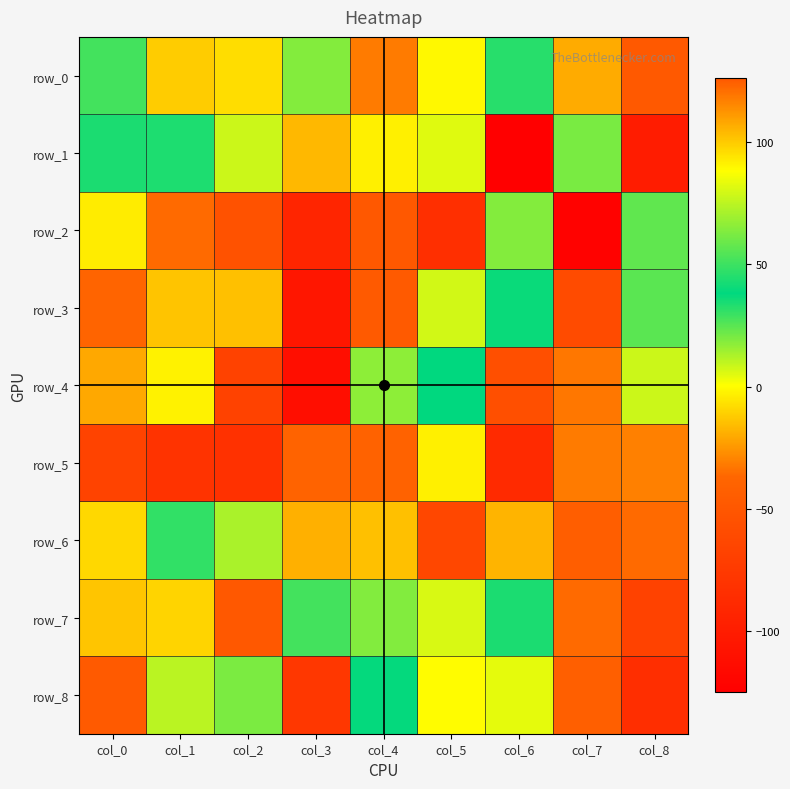

How many data points in row_3 are less than -15?

4